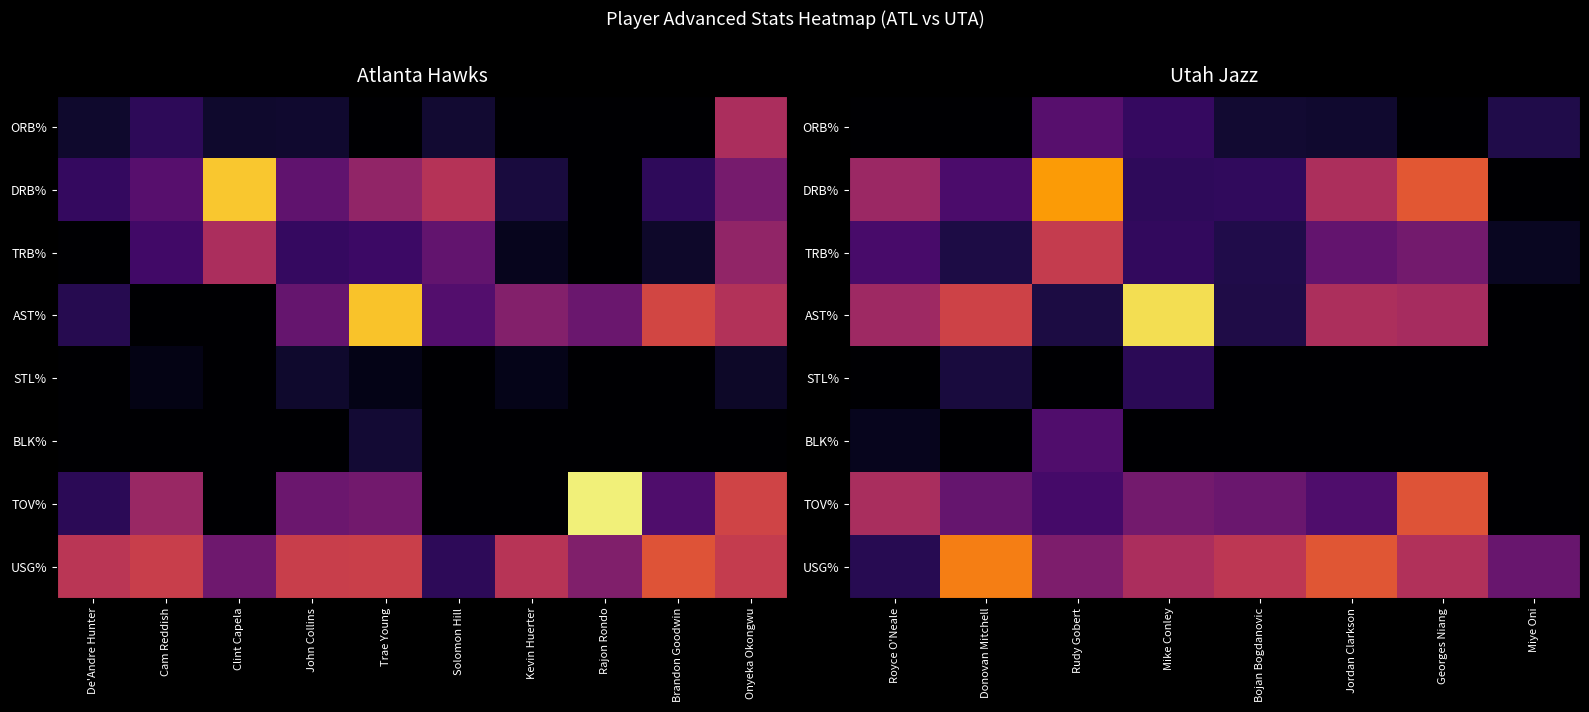

Between Jordan Clarkson and Mike Conley, which is larger?

Mike Conley